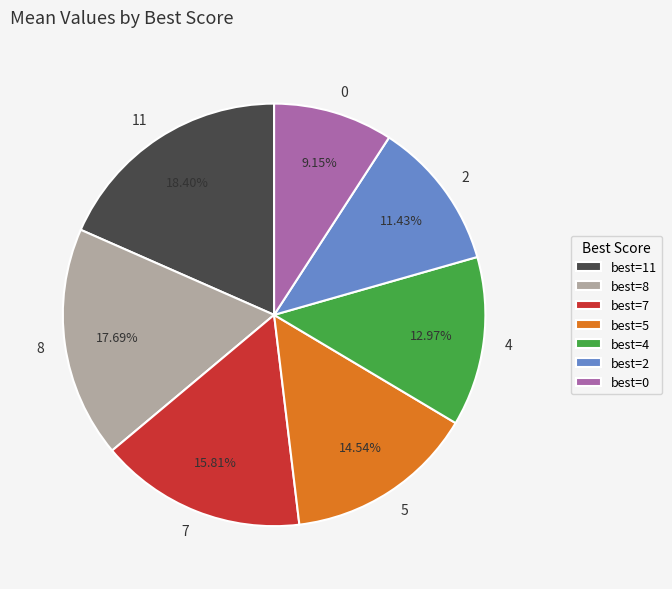

To the nearest percent, what percentage of the pie is 2?

11%